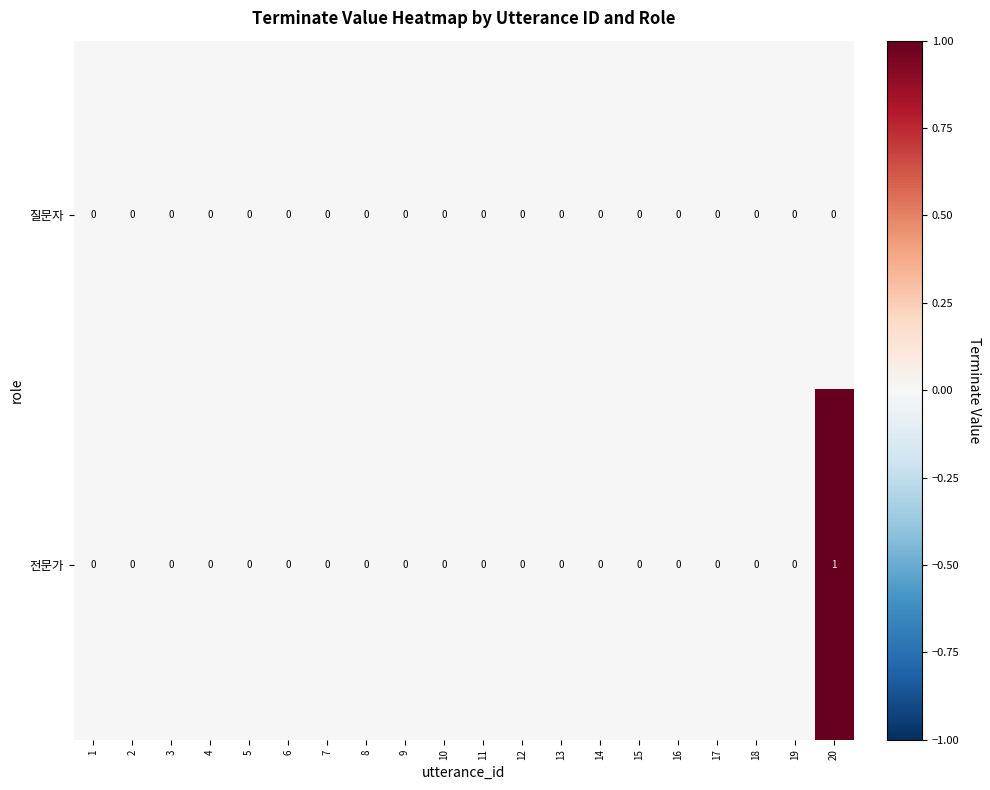

Rank the series by their average value, from lowest to highest.

질문자, 전문가